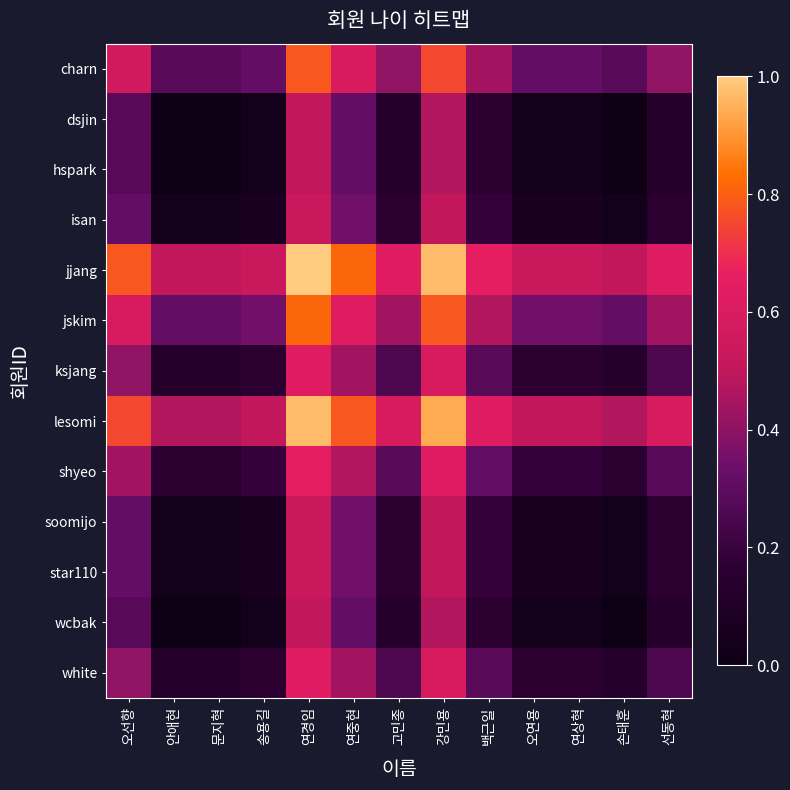

How many data points does each series have?

13